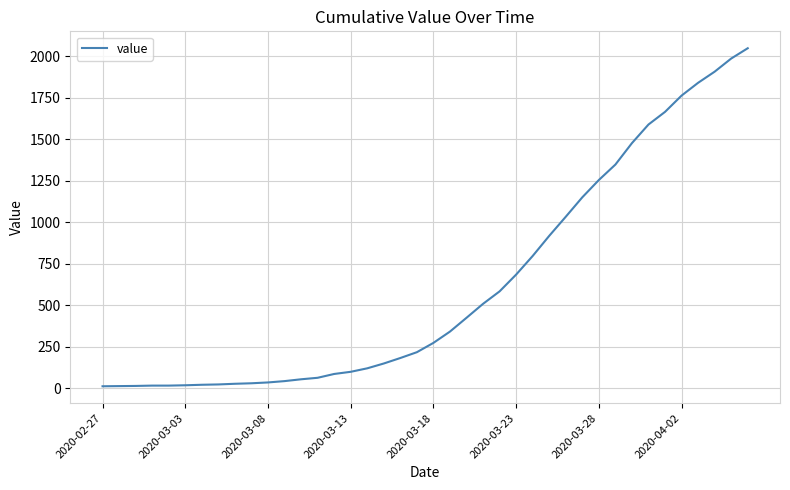

Does the chart have visible grid lines?

Yes